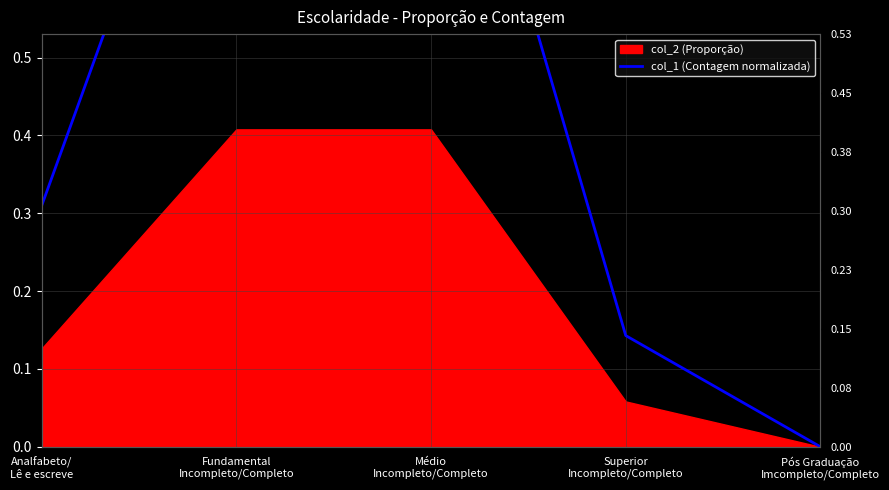

The value at Superior
Incompleto/Completo is 0.1. True or false?

False